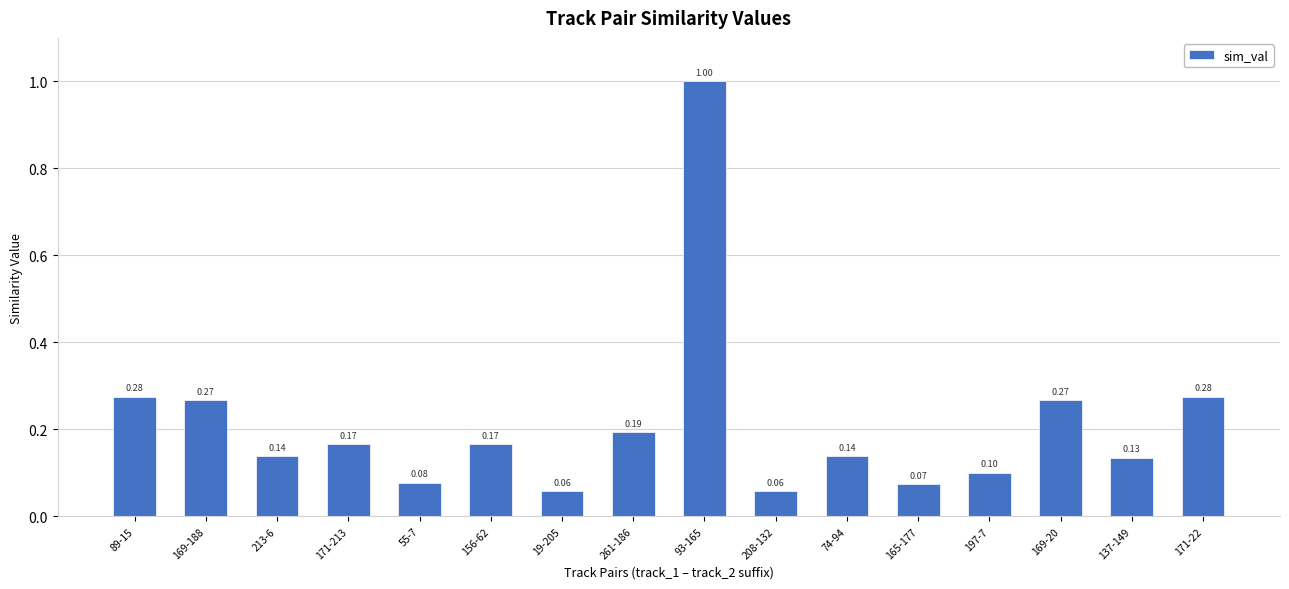

At which category does the chart reach its peak across all series?

93-165